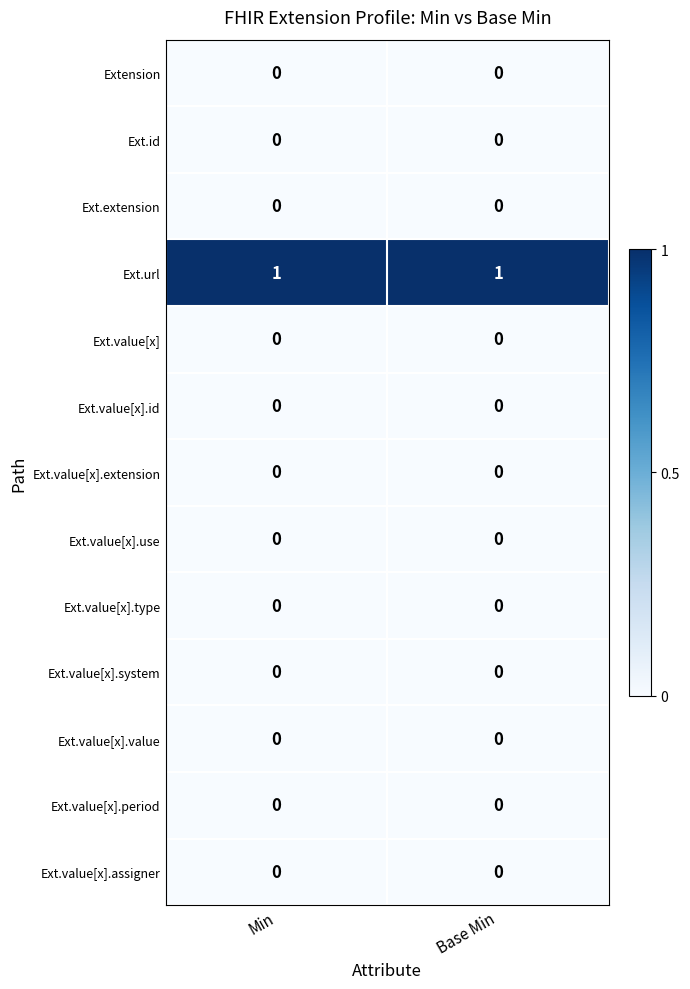

Is it true that Ext.value[x].value equals 0 at Base Min?

True